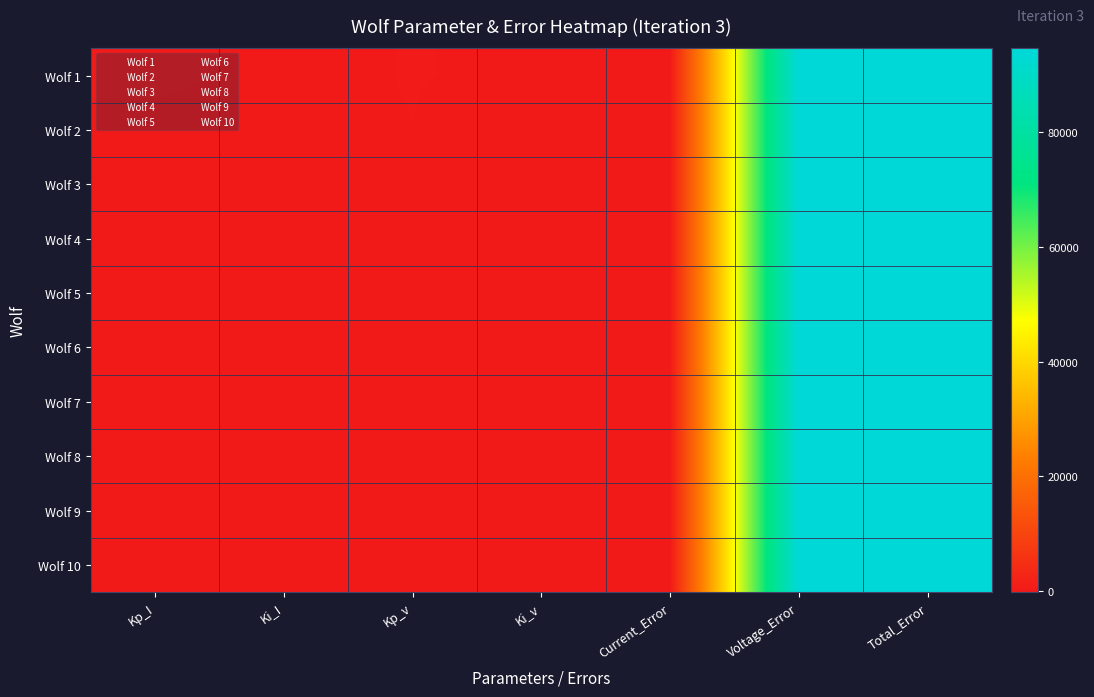

Reading left to right, list all the values displayed in this chart.

Wolf 1: Kp_I=254.6	Ki_I=75.5	Kp_v=196.4	Ki_v=114.8	Current_Error=158.5	Voltage_Error=94506.8	Total_Error=94665.3
Wolf 2: Kp_I=83.7	Ki_I=107.5	Kp_v=177.2	Ki_v=-85.6	Current_Error=158.5	Voltage_Error=94506.8	Total_Error=94665.3
Wolf 3: Kp_I=-11.5	Ki_I=143.6	Kp_v=74.1	Ki_v=-42.4	Current_Error=158.5	Voltage_Error=94506.8	Total_Error=94665.3
Wolf 4: Kp_I=175.4	Ki_I=64.8	Kp_v=-16.1	Ki_v=137.3	Current_Error=158.5	Voltage_Error=94506.8	Total_Error=94665.3
Wolf 5: Kp_I=118.5	Ki_I=-189.9	Kp_v=80.2	Ki_v=33.3	Current_Error=158.5	Voltage_Error=94506.8	Total_Error=94665.3
Wolf 6: Kp_I=-13.2	Ki_I=32.7	Kp_v=121.1	Ki_v=47.2	Current_Error=158.5	Voltage_Error=94506.8	Total_Error=94665.3
Wolf 7: Kp_I=81.5	Ki_I=110.0	Kp_v=99.3	Ki_v=74.4	Current_Error=158.5	Voltage_Error=94506.8	Total_Error=94665.3
Wolf 8: Kp_I=61.1	Ki_I=133.8	Kp_v=60.9	Ki_v=87.1	Current_Error=158.5	Voltage_Error=94506.8	Total_Error=94665.3
Wolf 9: Kp_I=38.6	Ki_I=-62.9	Kp_v=103.4	Ki_v=98.0	Current_Error=158.5	Voltage_Error=94506.8	Total_Error=94665.3
Wolf 10: Kp_I=23.6	Ki_I=75.8	Kp_v=72.6	Ki_v=164.6	Current_Error=158.5	Voltage_Error=94506.8	Total_Error=94665.3